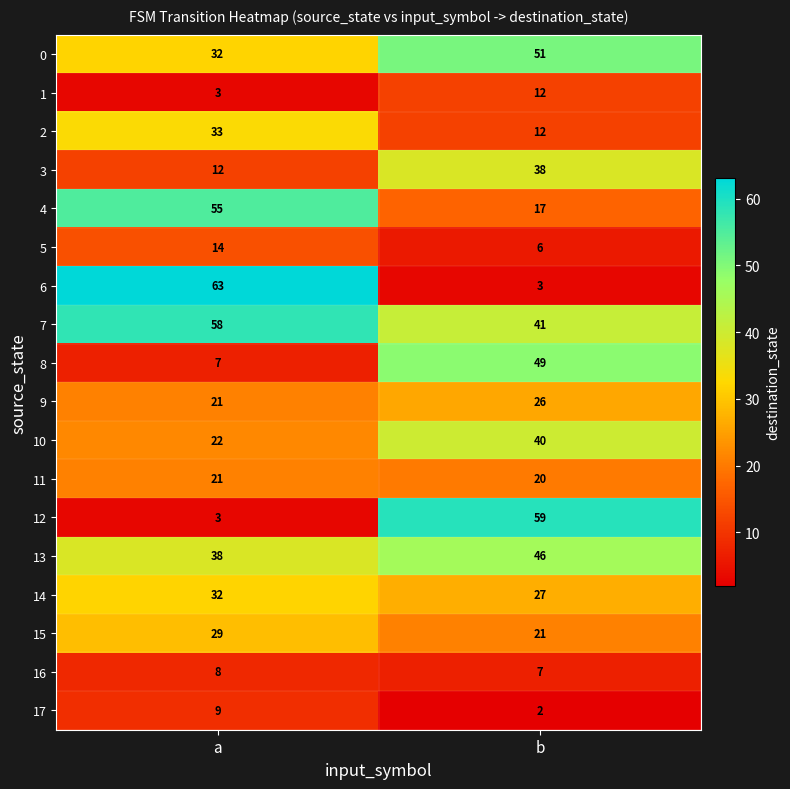

Which series changed the most between a and b?

6